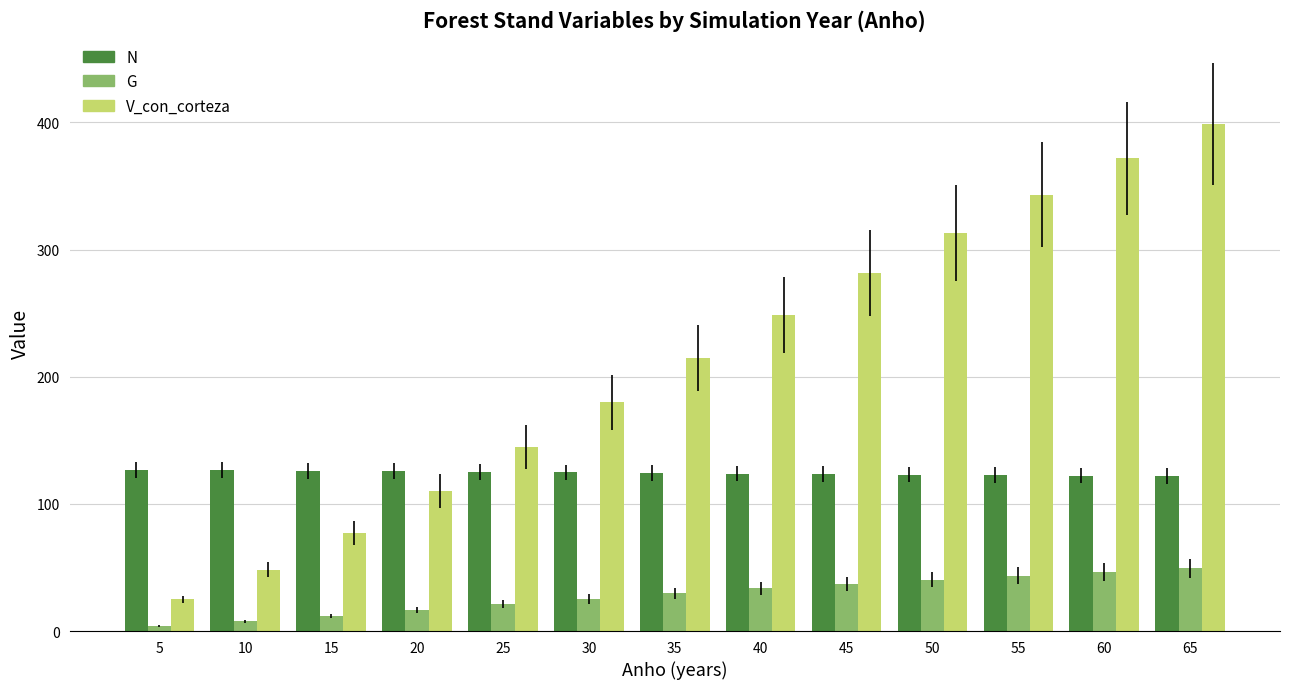

What is the value of the V_con_corteza bar at the 6th from the left?

179.8